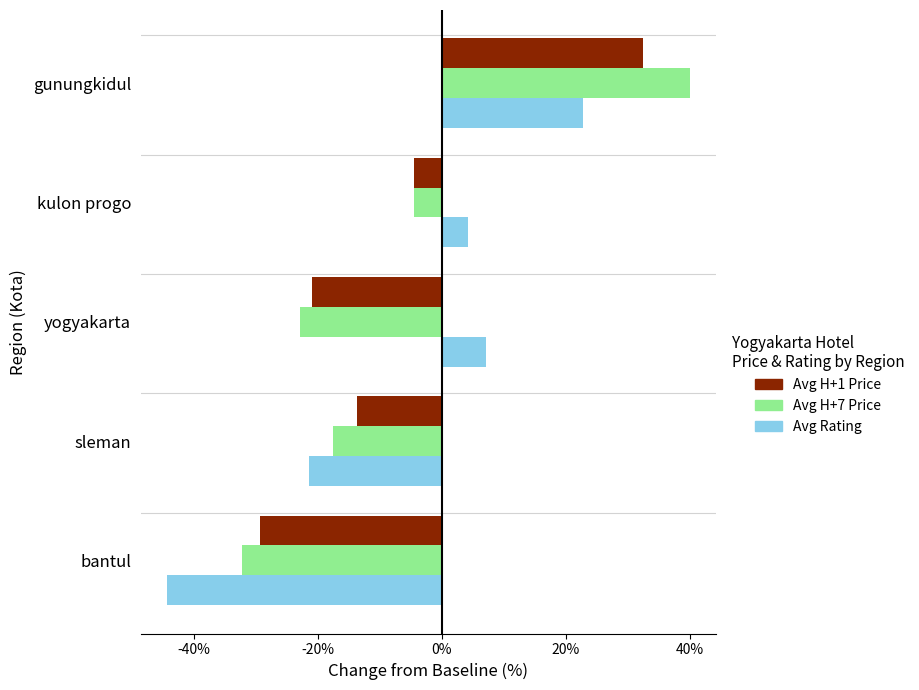

What are all the series names shown in the legend?

Avg H+1 Price, Avg H+7 Price, Avg Rating